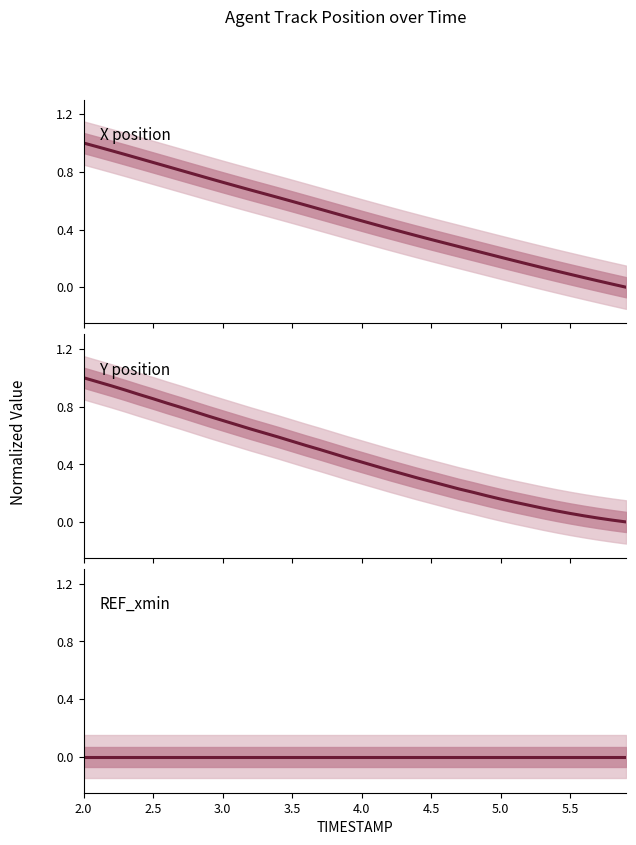

What is the sum of all Y position values?

18.1